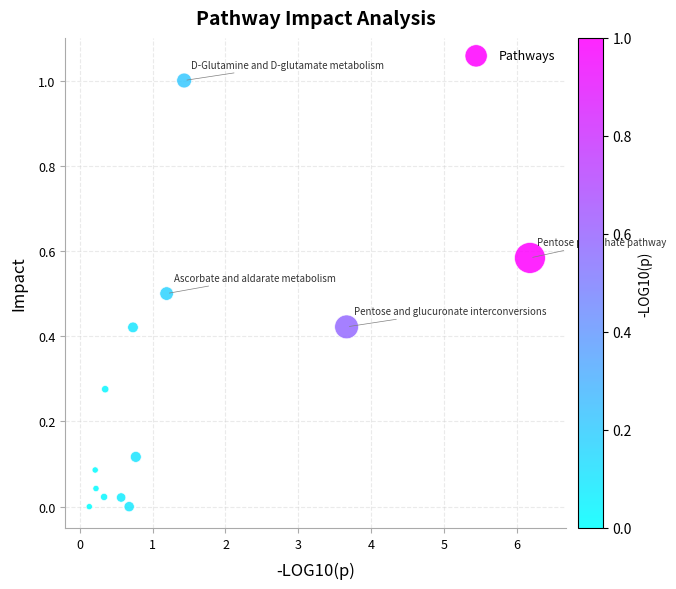

What is the range of X values (max minus min)?

6.0